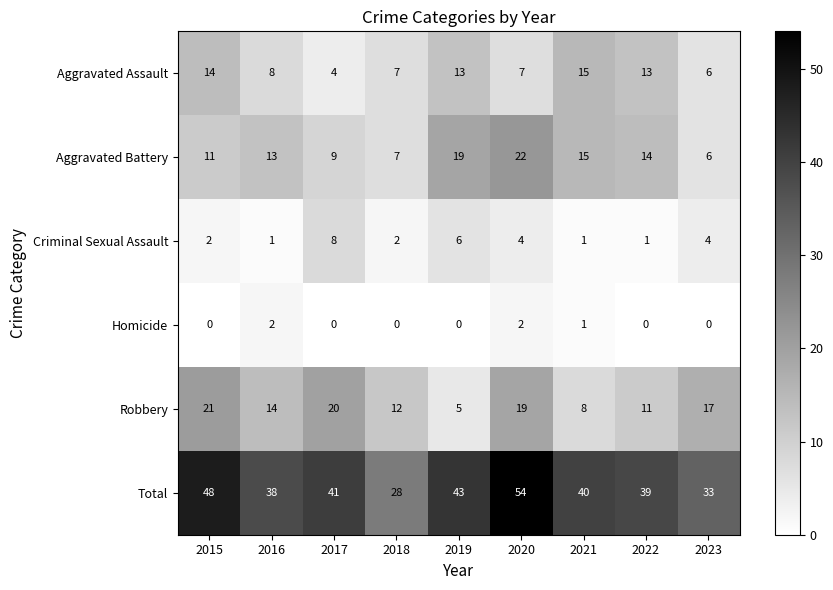

Is it true that Robbery equals 12 at 2017?

False